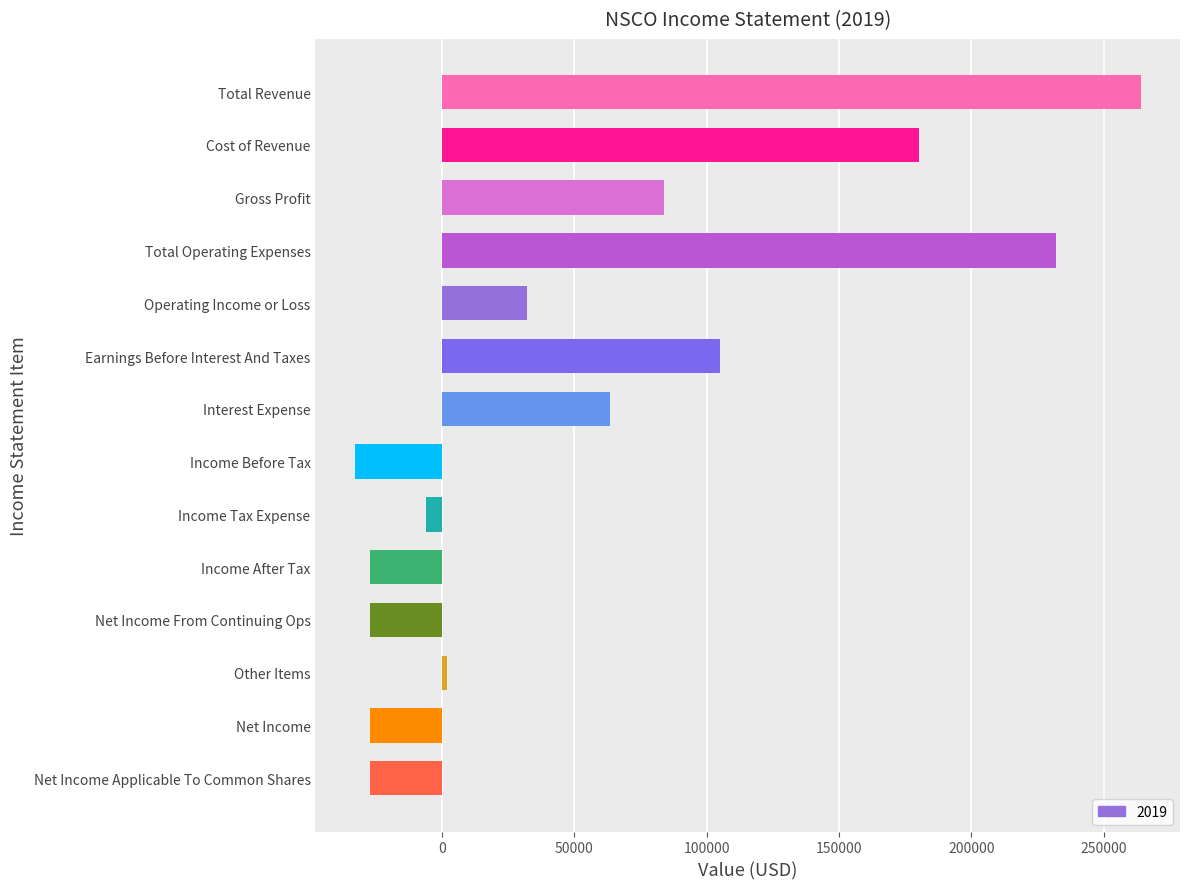

What is the sum of the values at Total Revenue and Operating Income or Loss?

296000